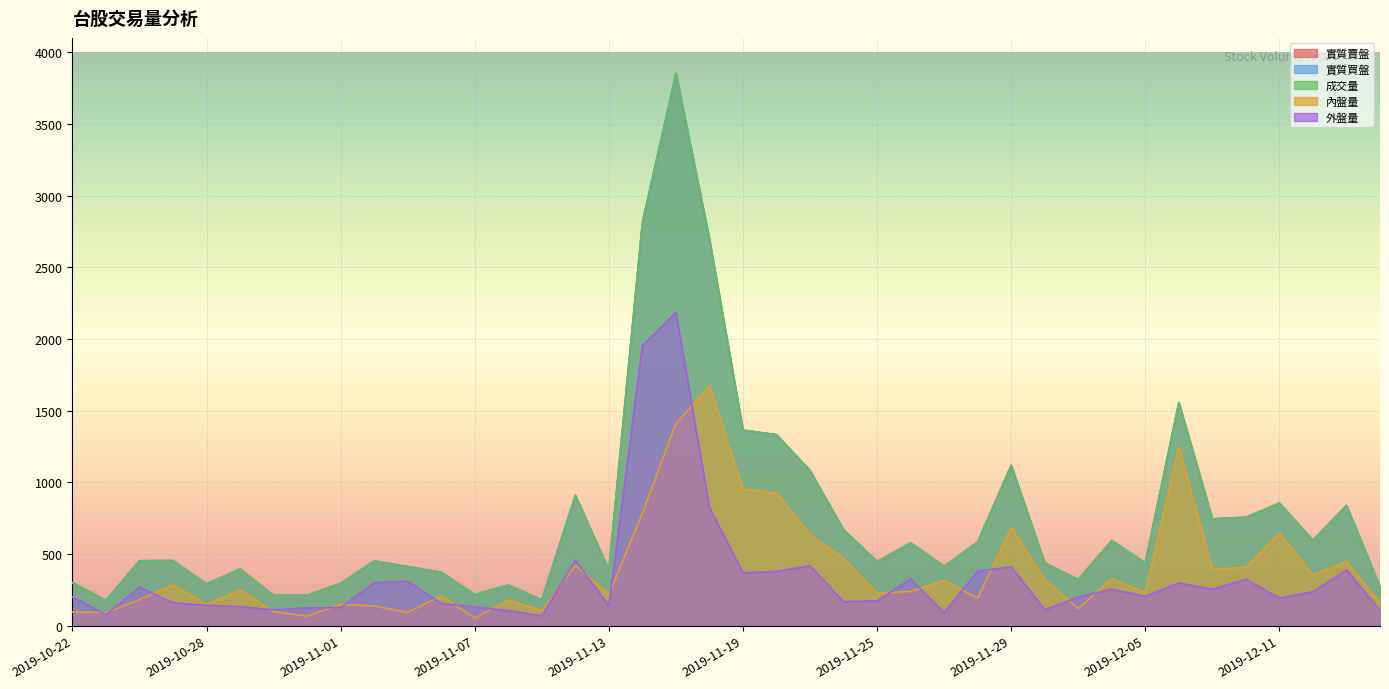

What is the label of the 40th point from the right?

2019-10-22